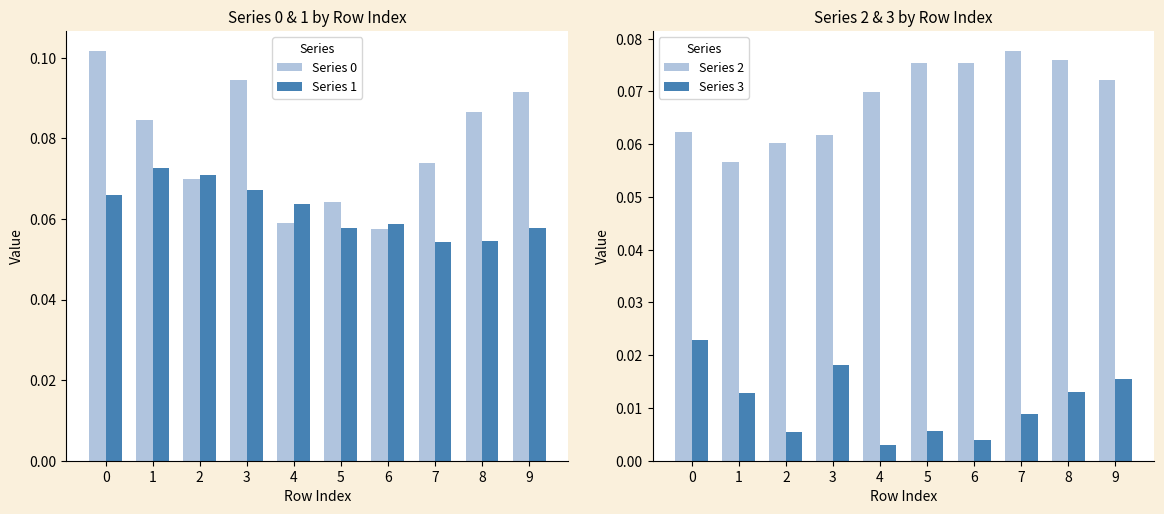

The Series 1 series shows 0.0 at 9. True or false?

False